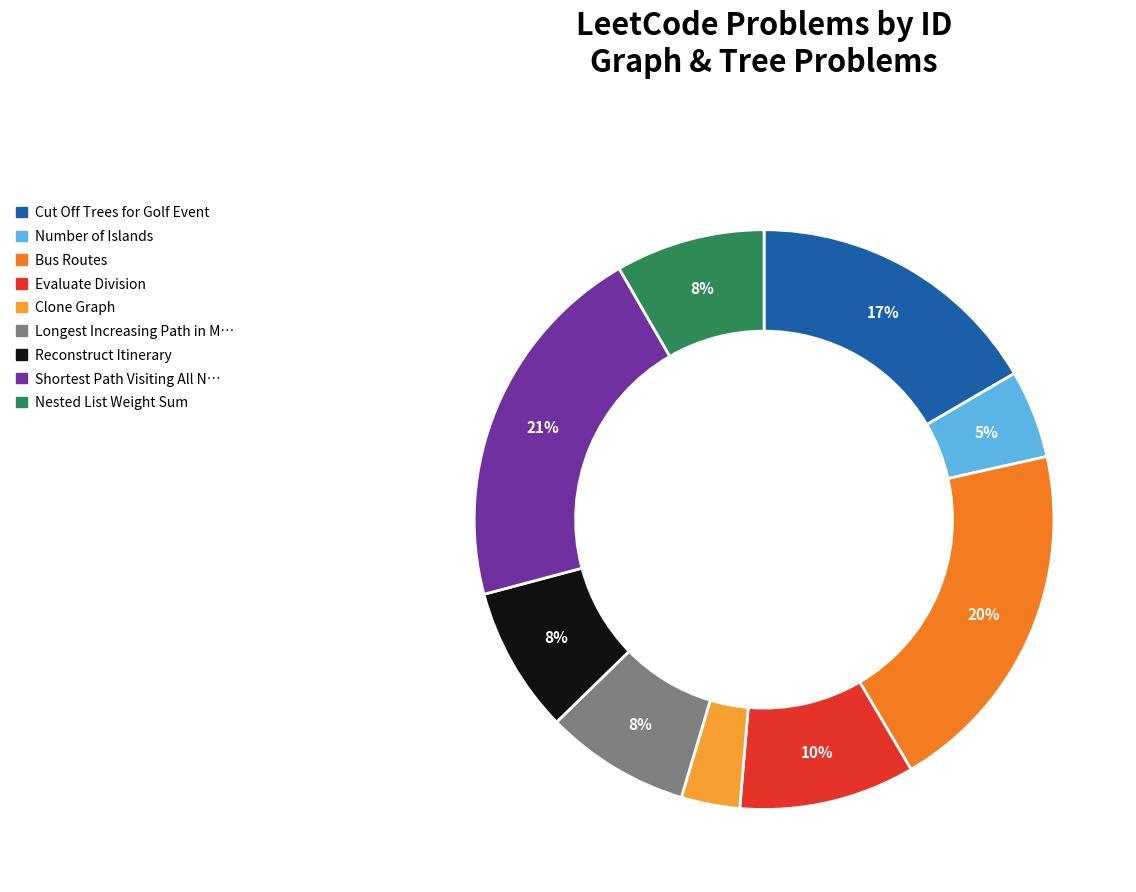

Count the number of slices in the pie.

9